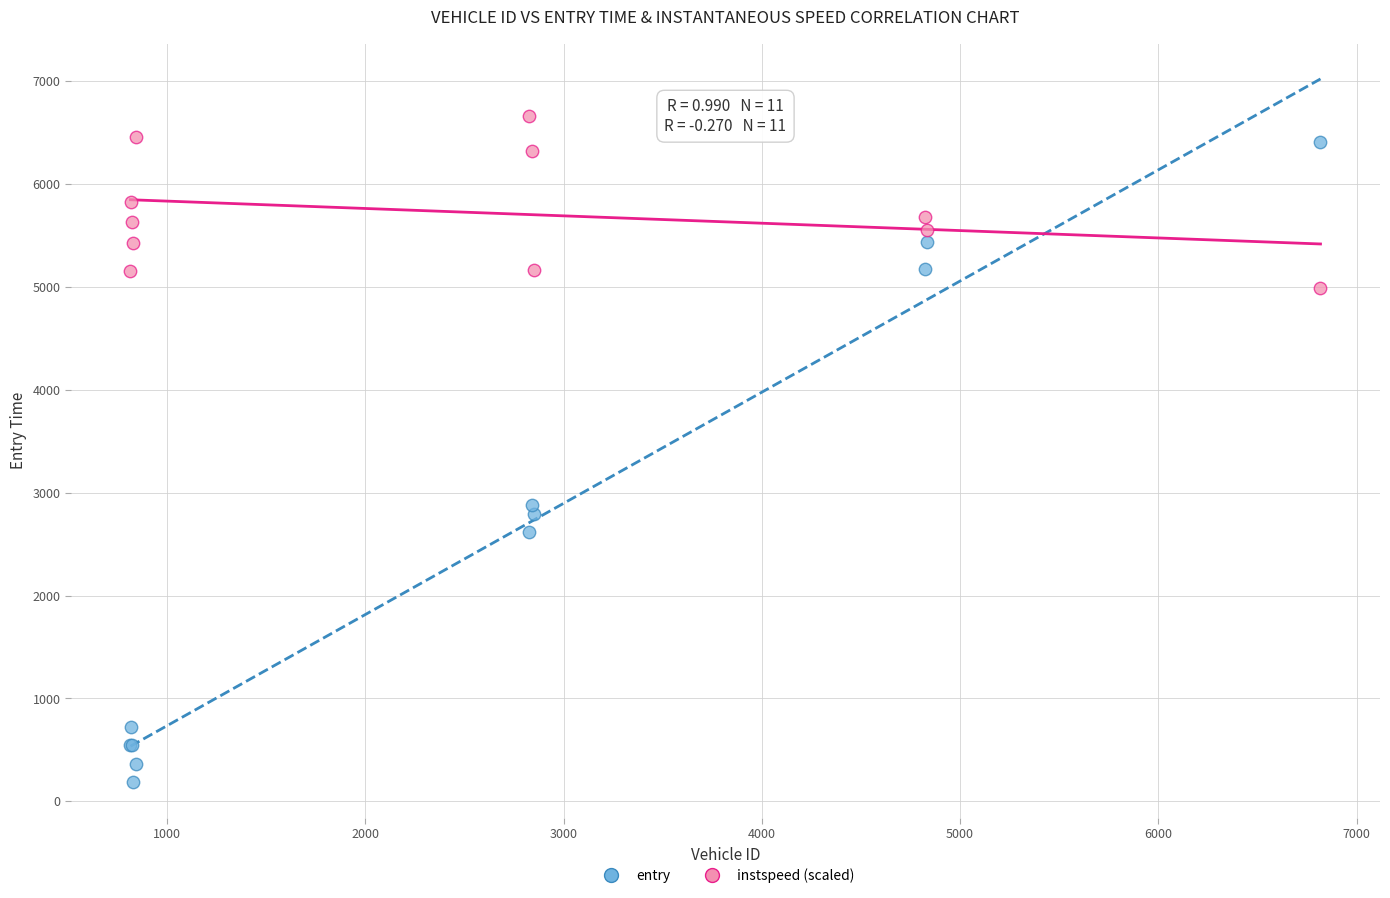

In the entry series, what Y value is closest to 3294?

2881.9